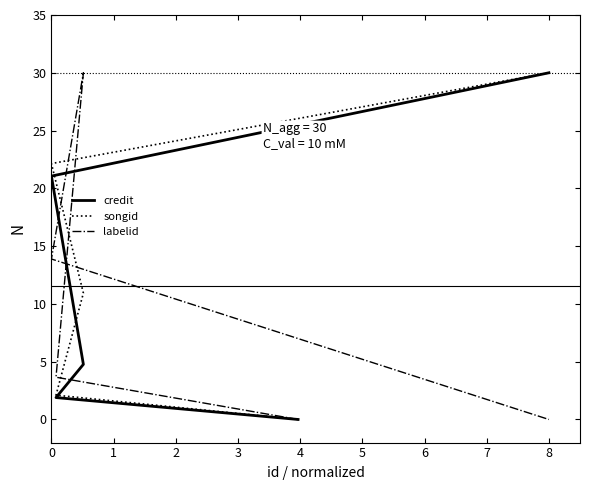

Reading left to right, extract all data points from this chart.

credit: 0.0	1.9	4.8	21.1	30.0
songid: 0.0	2.1	10.9	22.1	30.0
labelid: 0.0	3.7	30.0	13.9	0.0